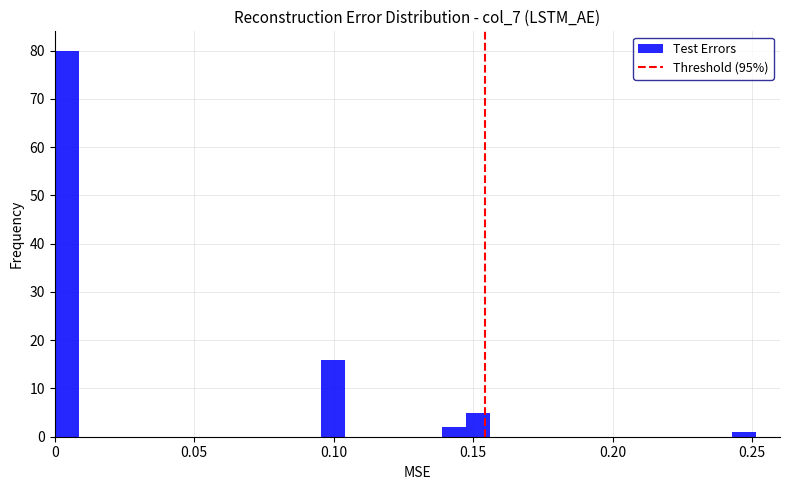

Read against the x-axis, roughly where is the centre of the tallest bar?

0.005